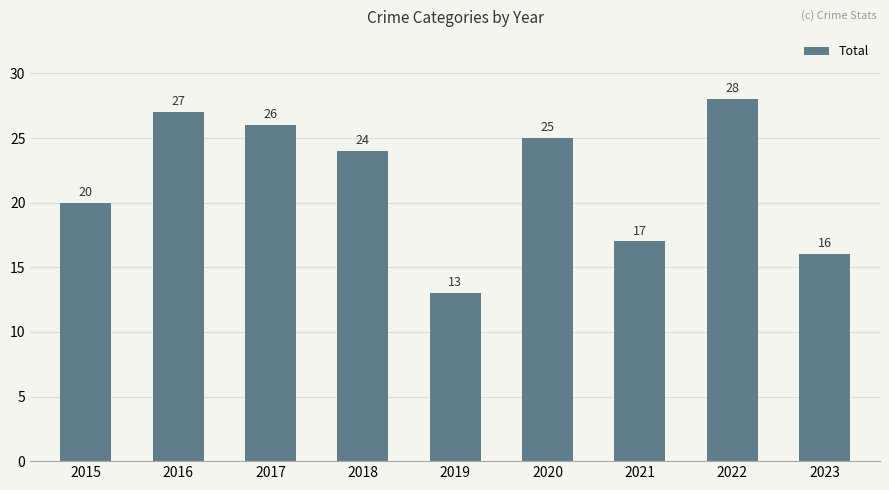

List the labels in order of value, smallest first.

2019, 2023, 2021, 2015, 2018, 2020, 2017, 2016, 2022